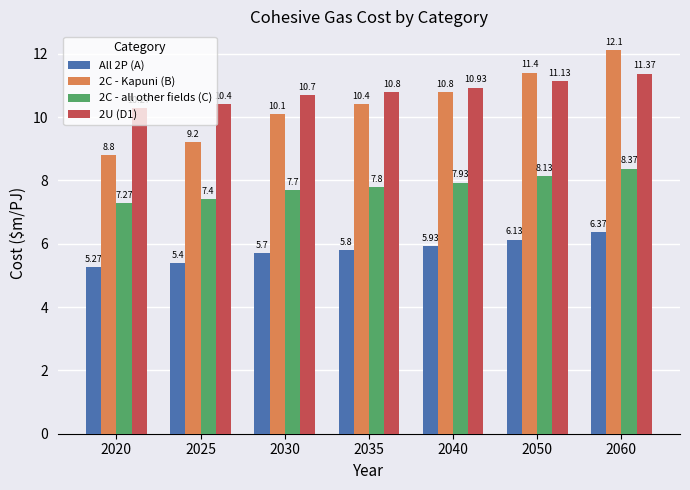

Does the chart contain any negative values?

No